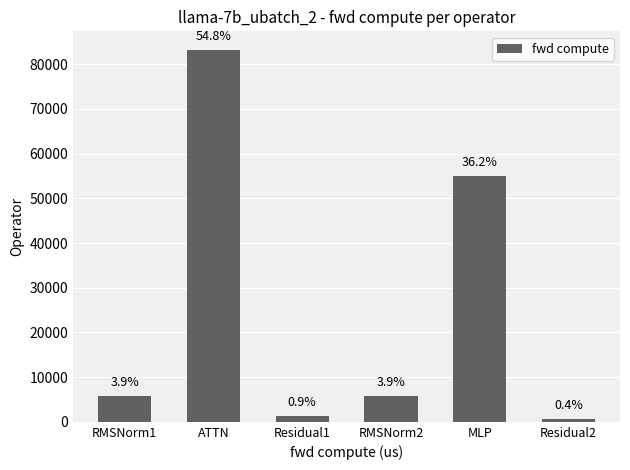

List the labels in order of value, largest first.

ATTN, MLP, RMSNorm1, RMSNorm2, Residual1, Residual2